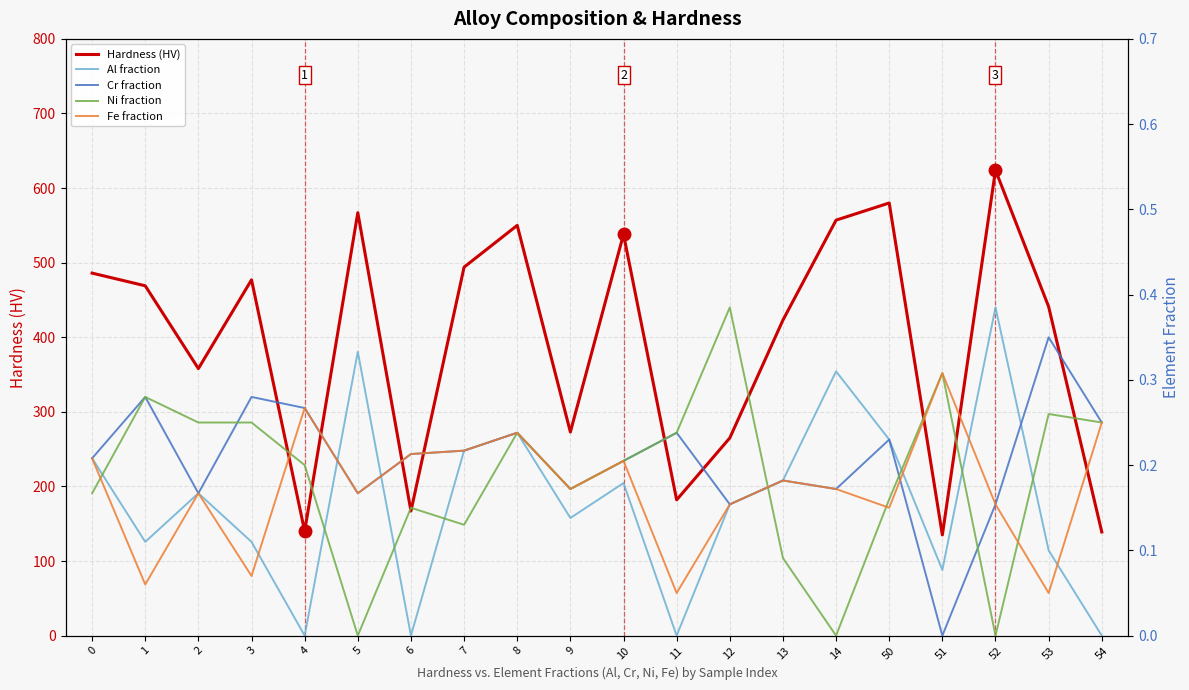

Count the number of data series in this chart.

5